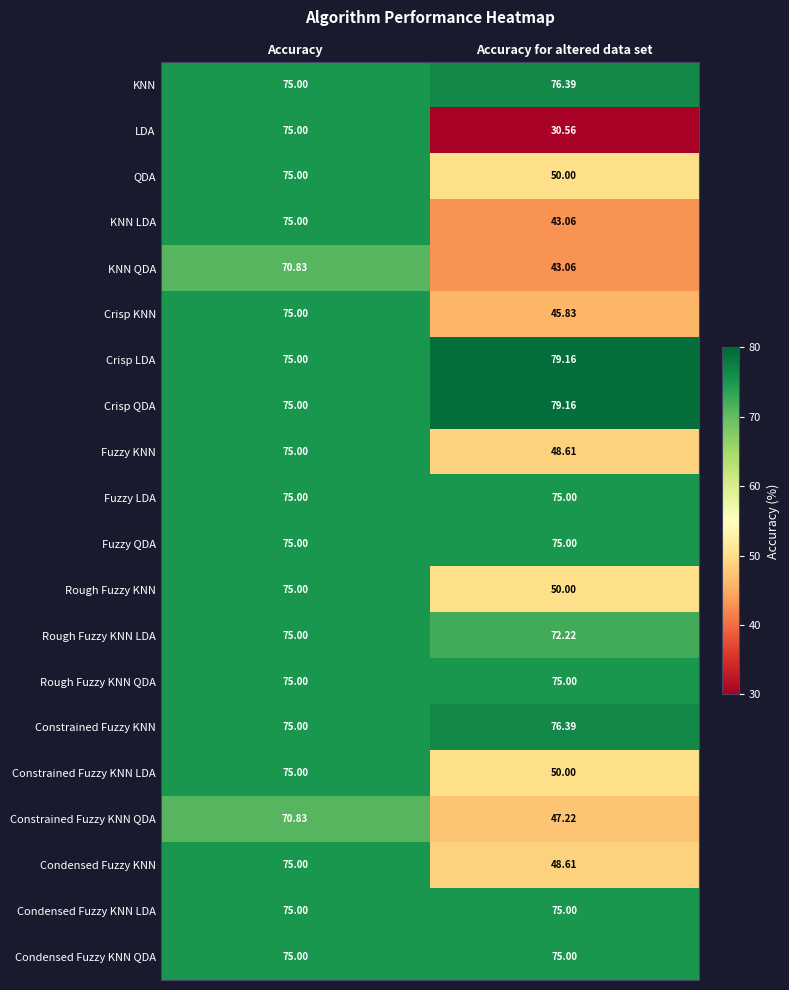

Which category has the lowest value in the Crisp QDA series?

Accuracy